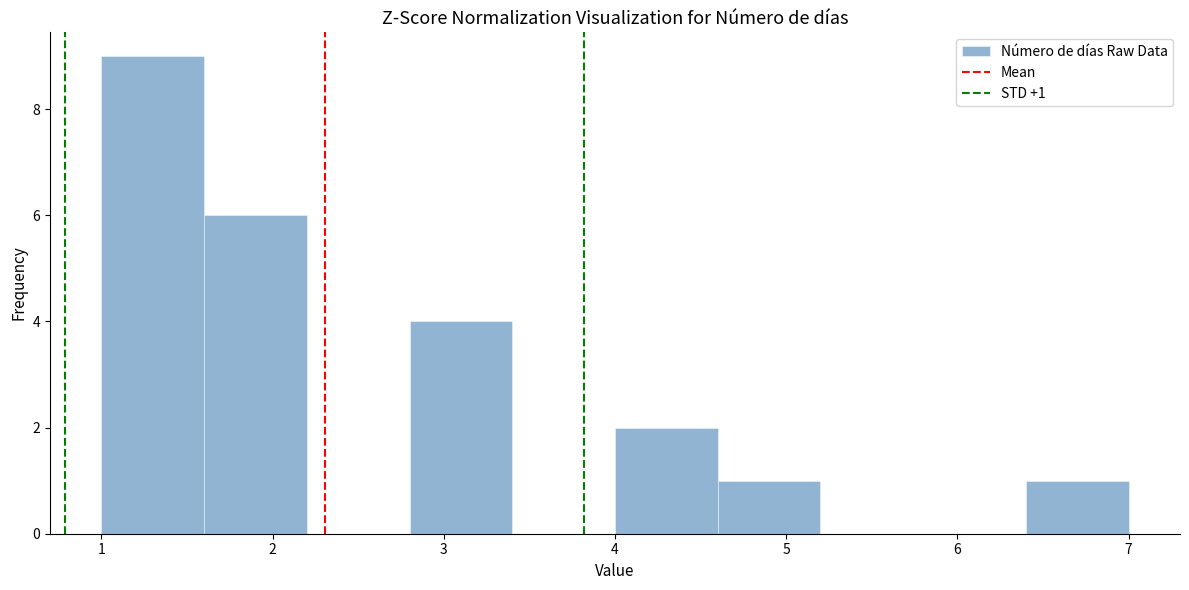

Over which range of the x-axis is the bar tallest?

1.0 to 1.6